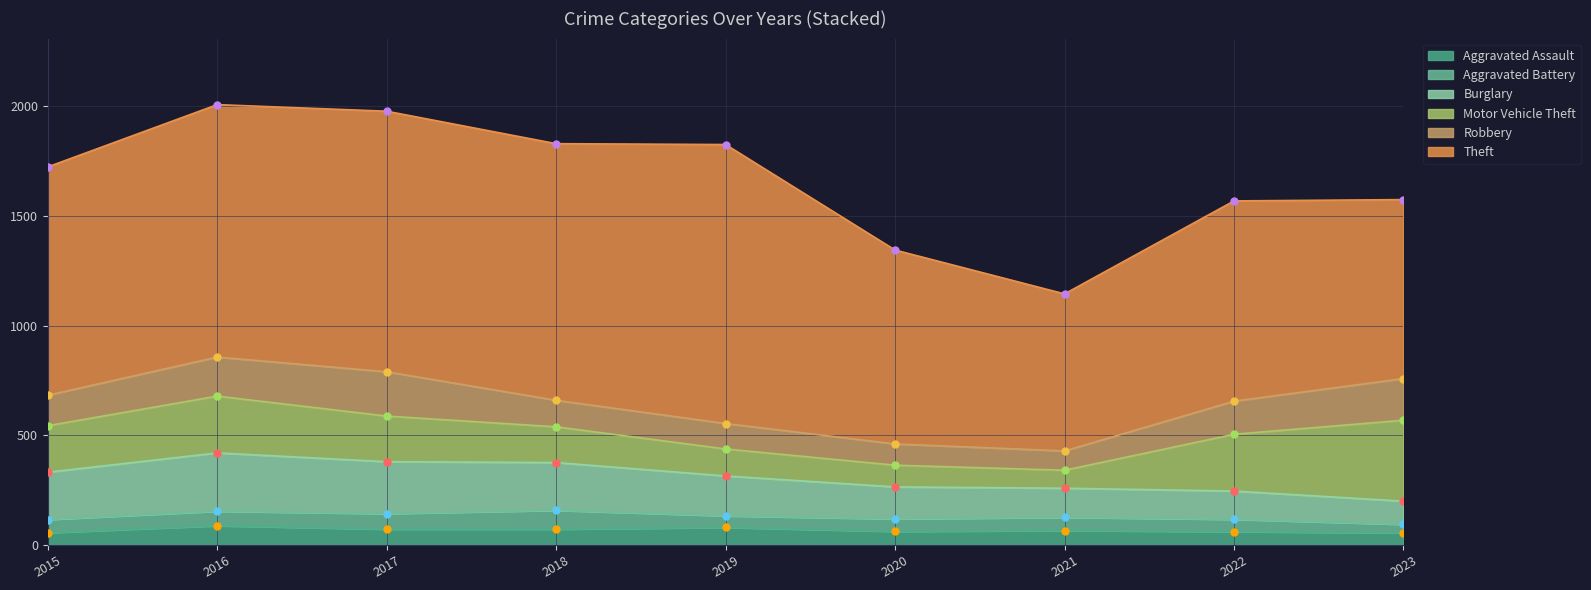

What is the maximum value shown in the chart?

1272